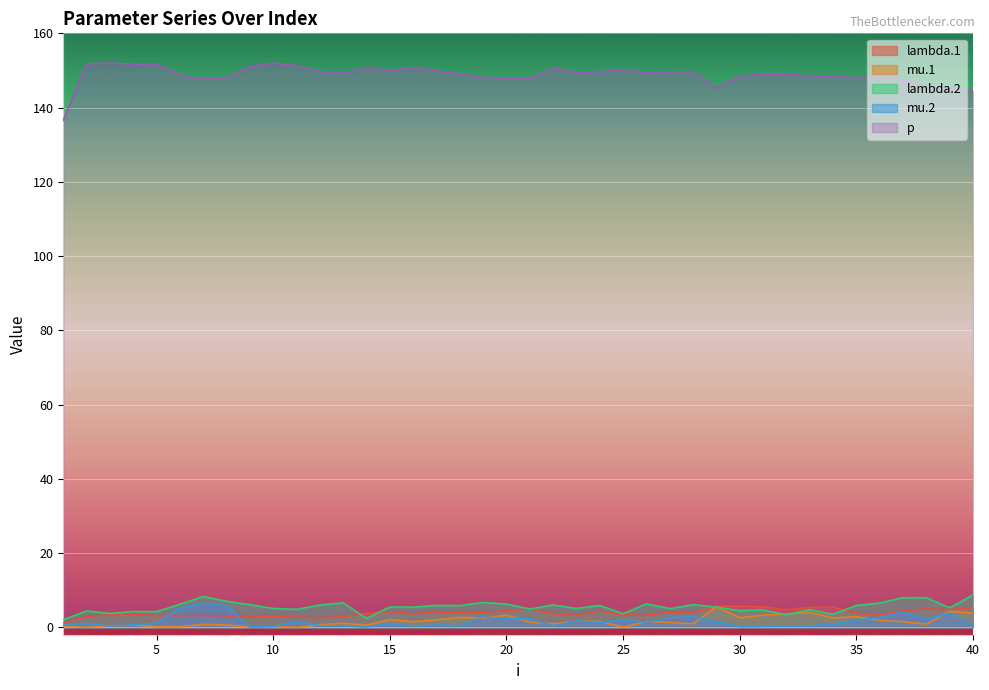

Which has a higher value, 39 or 36?

39